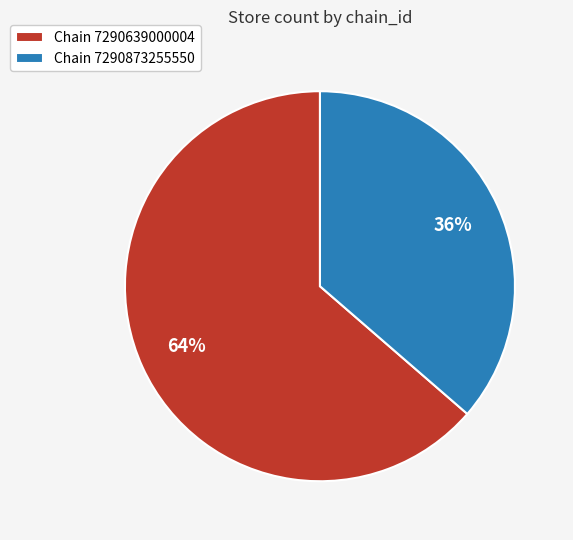

To the nearest percent, what is the average slice percentage?

50%